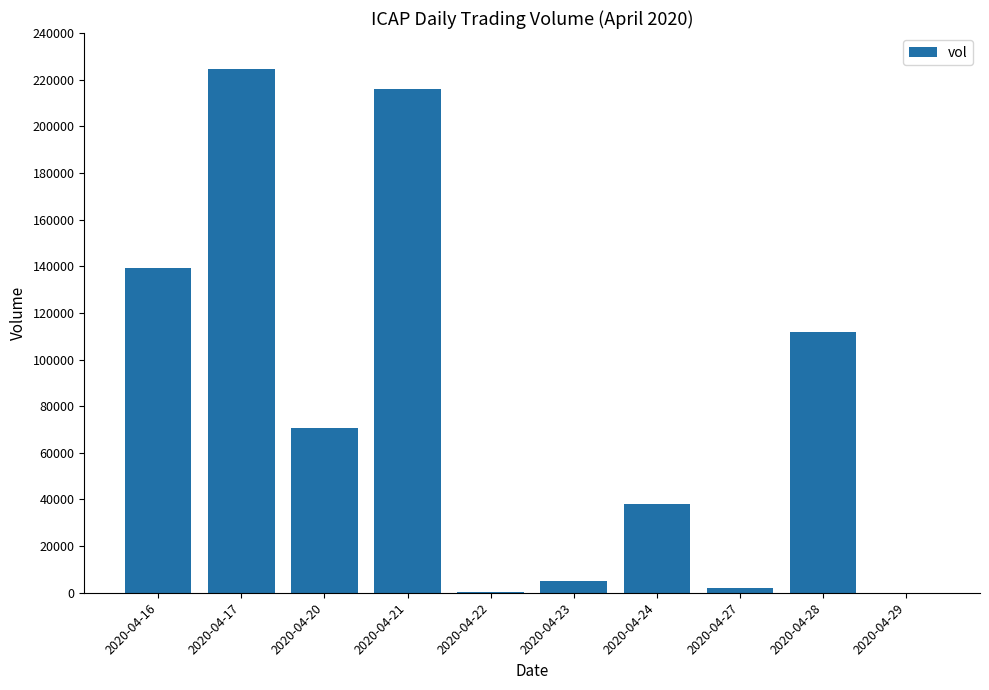

Between 2020-04-23 and 2020-04-21, which is larger?

2020-04-21